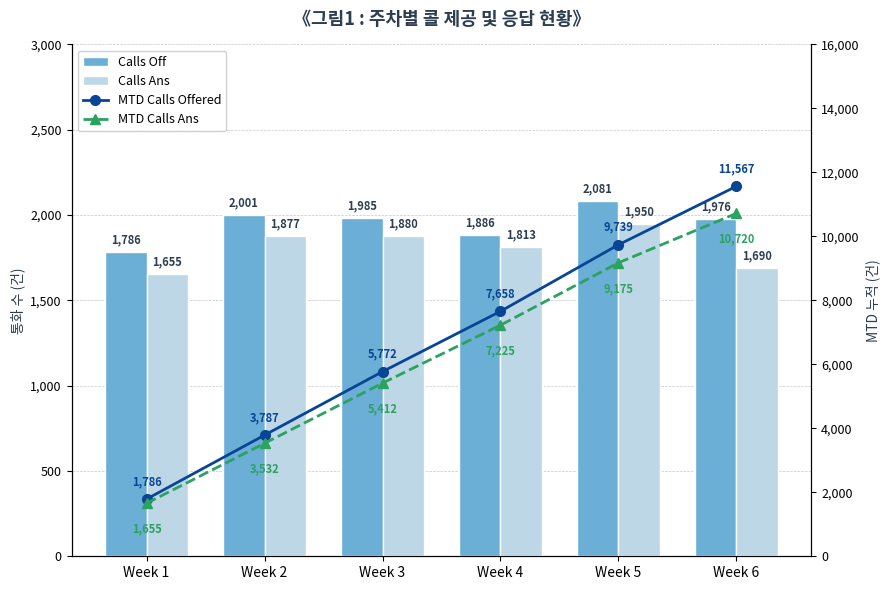

The value of MTD Calls Ans at Week 6 is 6676. True or false?

False